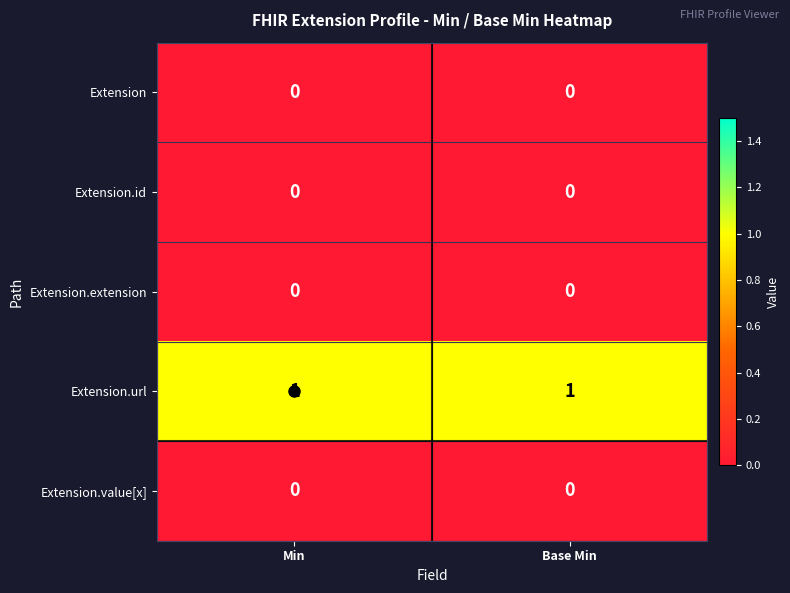

Is the value of Extension at Base Min greater than the value of Extension.url at Base Min?

No